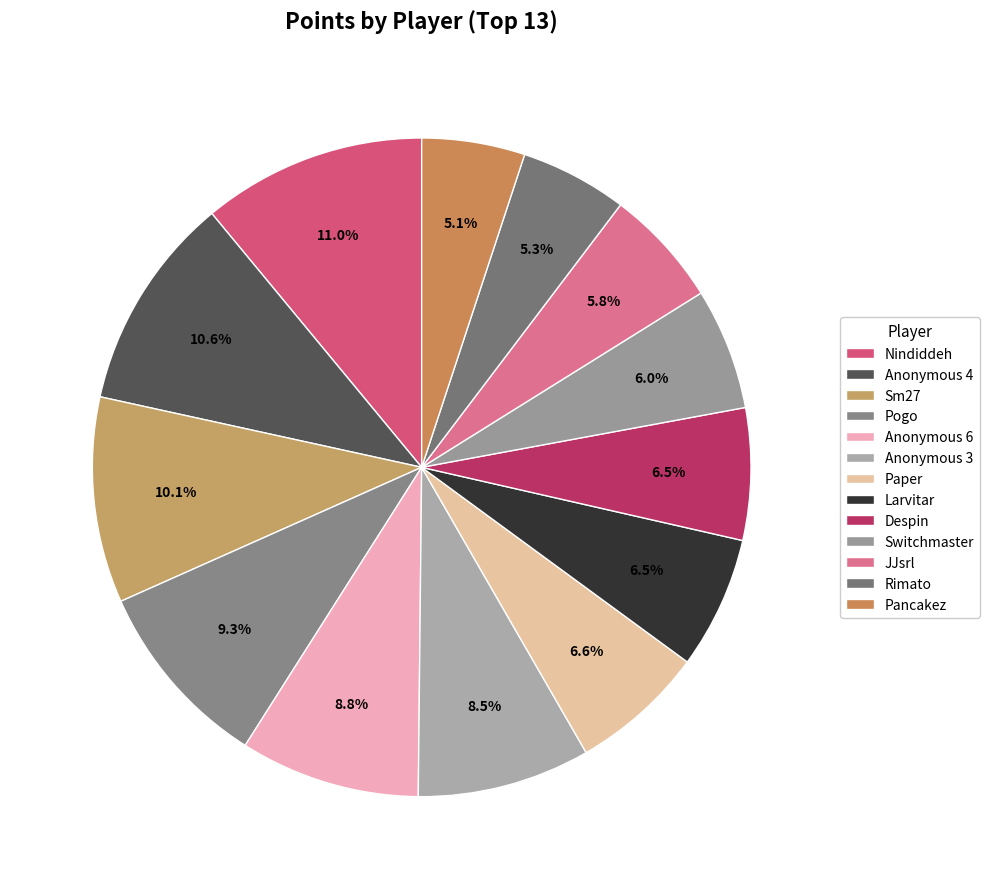

How many segments does this pie chart have?

13